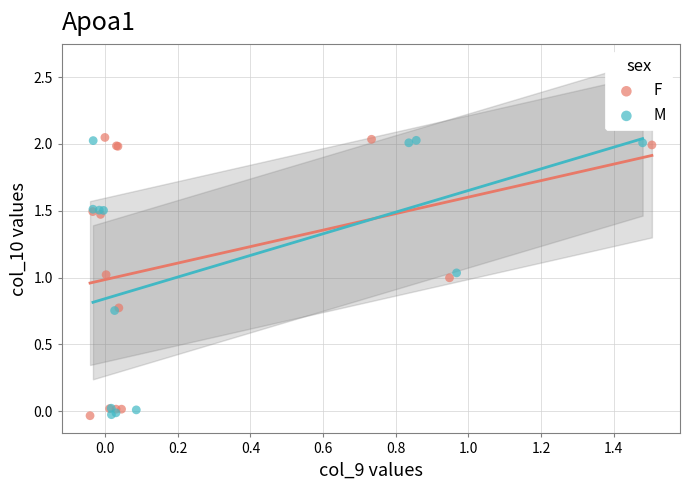

What are all the series names shown in the legend?

F, M